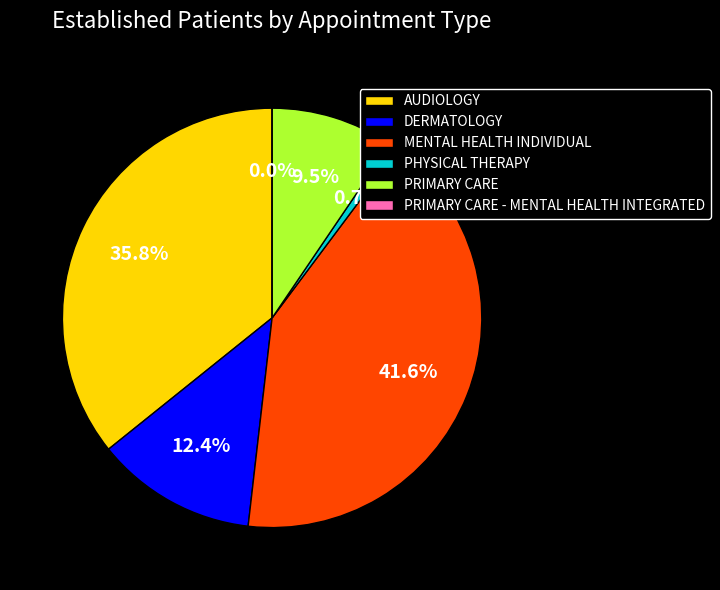

How many slices are in this pie chart?

6